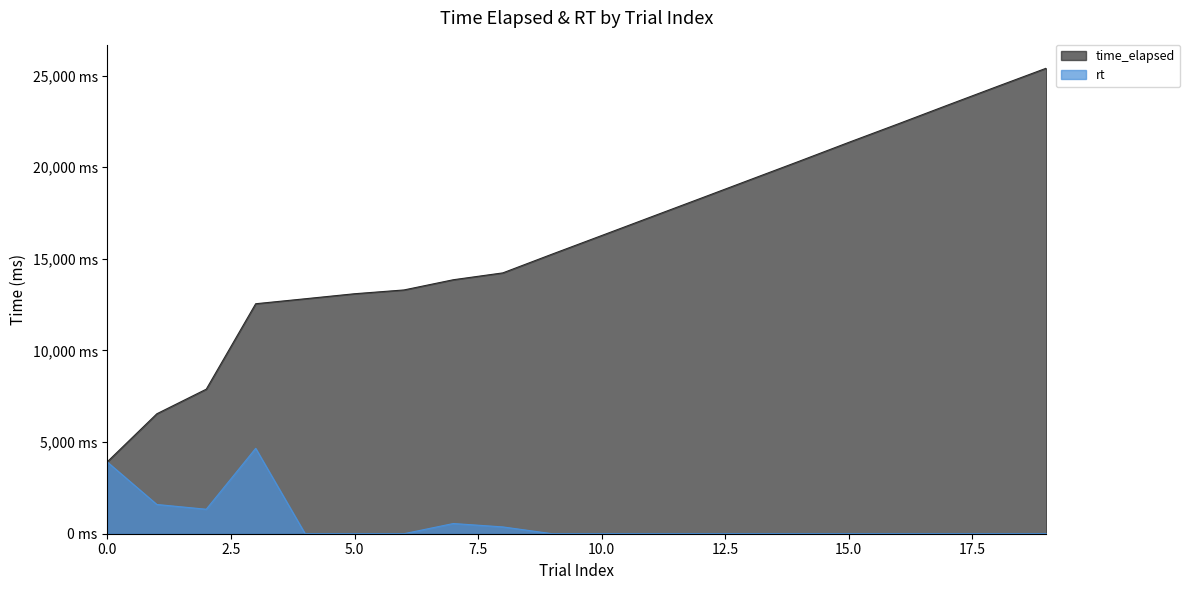

At which label does rt reach its peak?

3